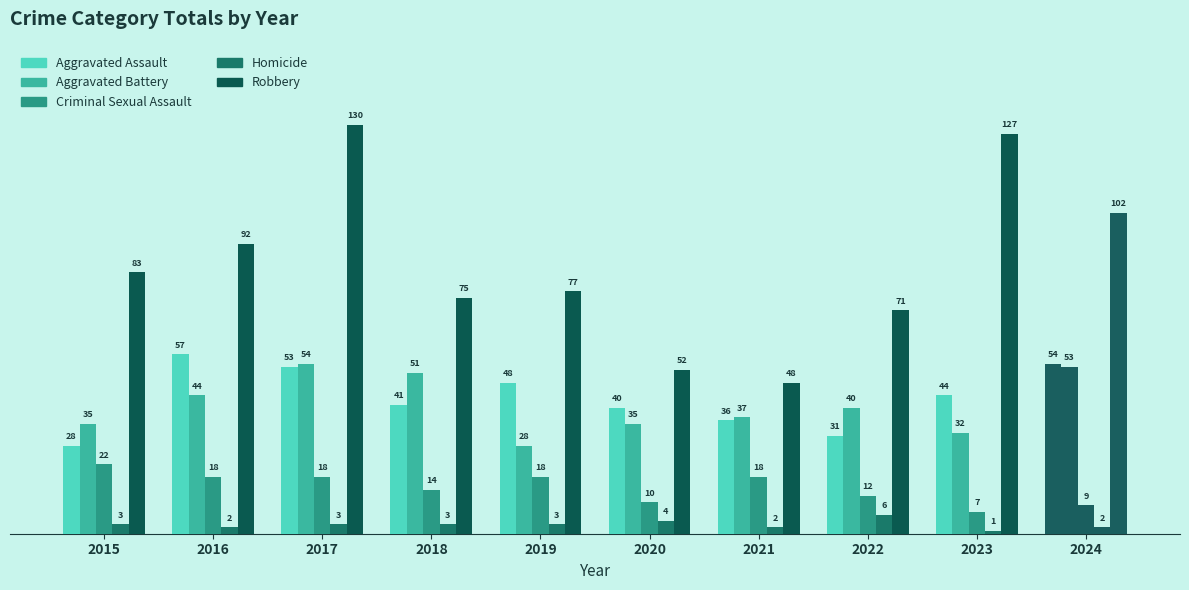

Are the bars horizontal?

No